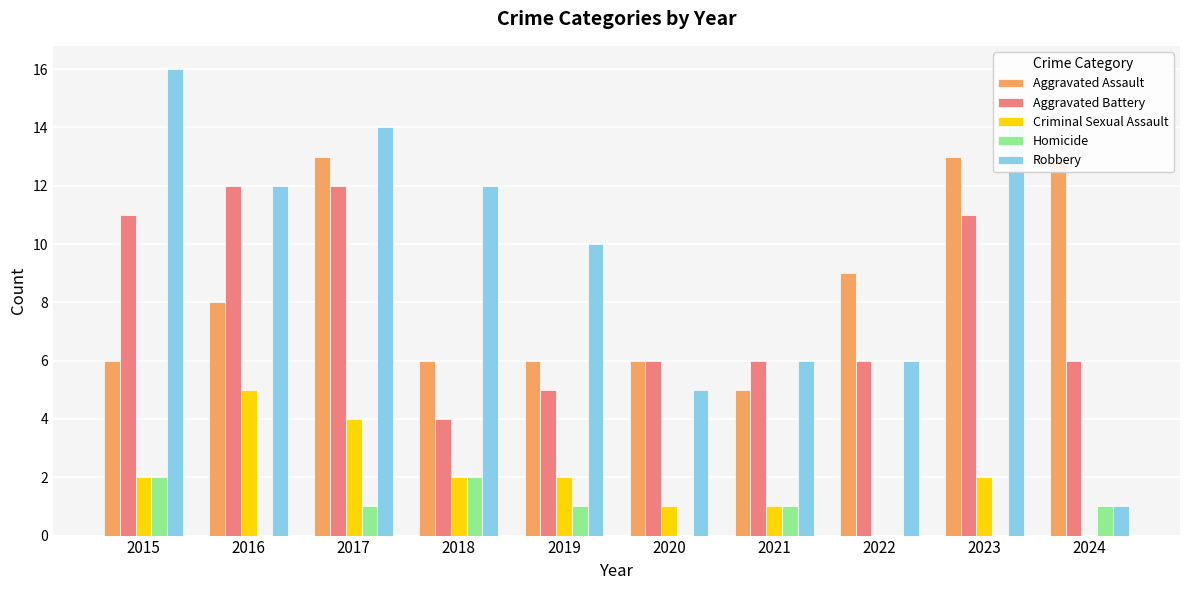

What is the spread (max minus min) of values at 2018?

10